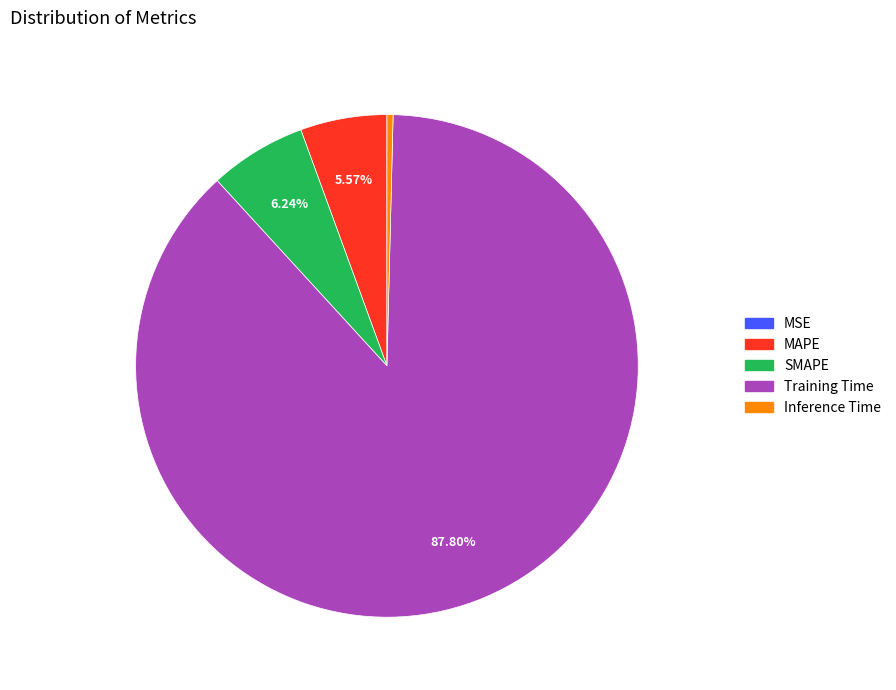

Is there any slice that represents more than half of the pie?

Yes